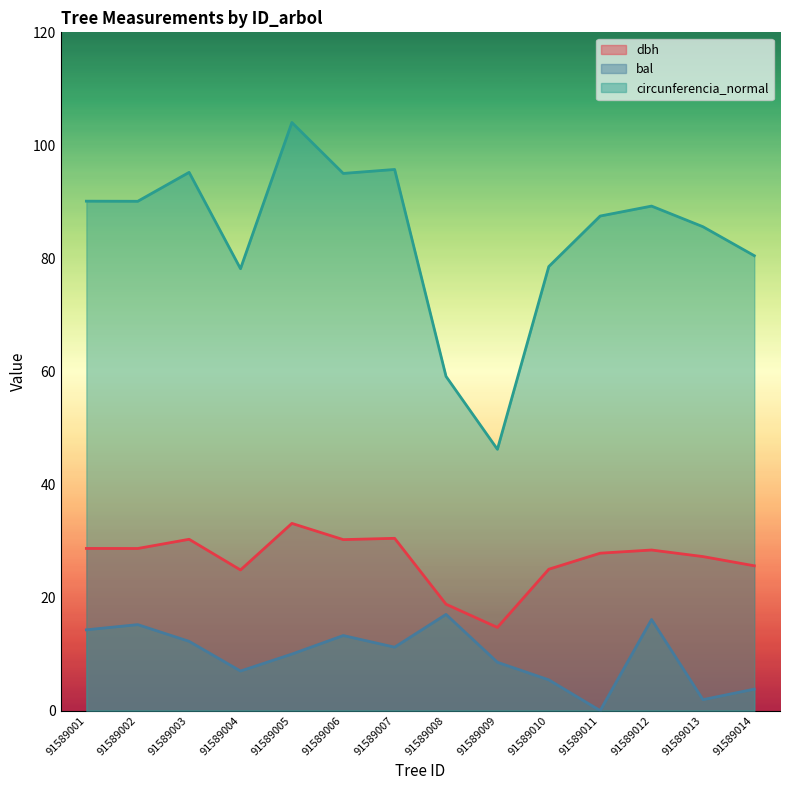

List the series in order of their overall mean, highest first.

circunferencia_normal, dbh, bal